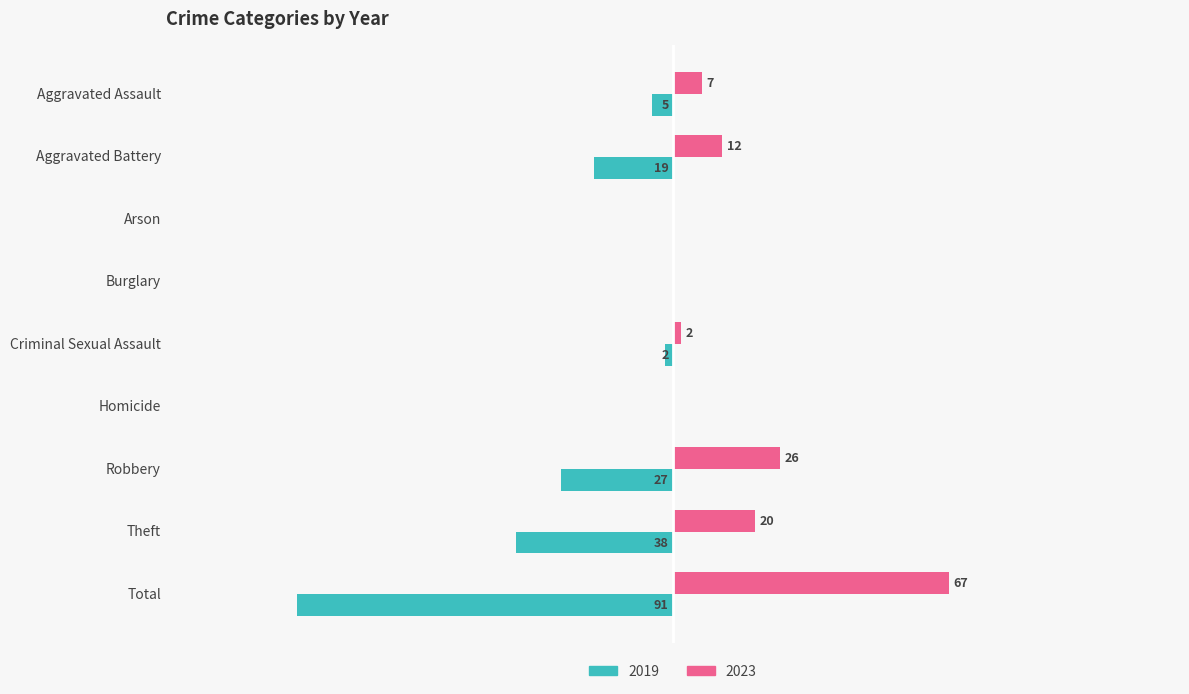

Is the value of 2019 at Robbery greater than the value of 2023 at Homicide?

No